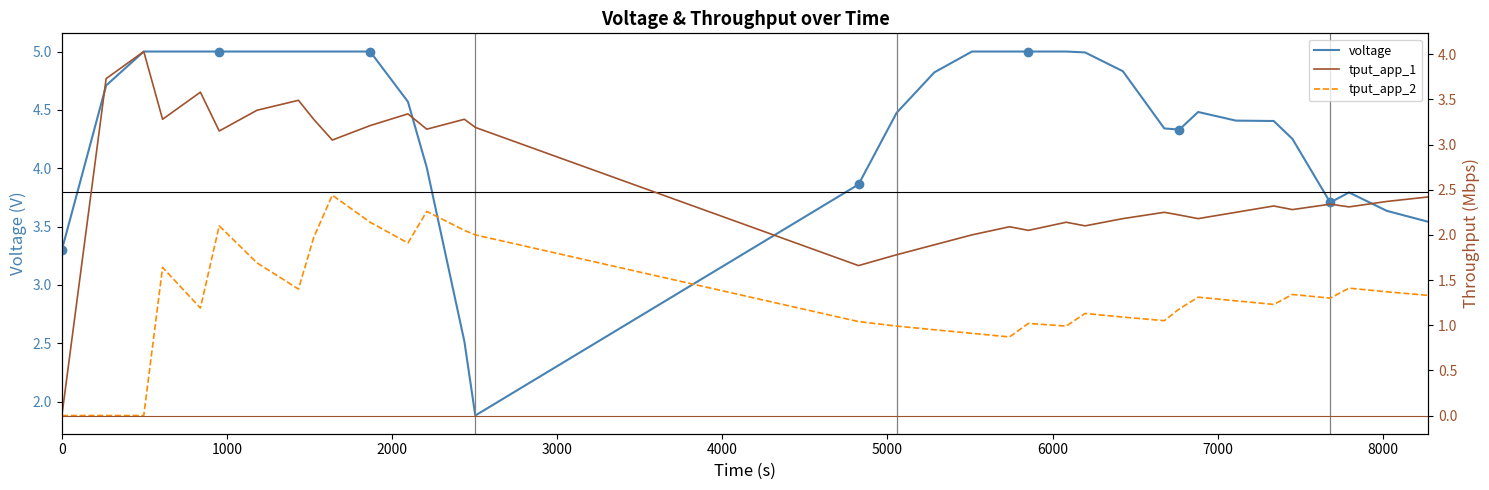

True or false: tput_app_2 has more than 2 points higher than both neighbors.

True